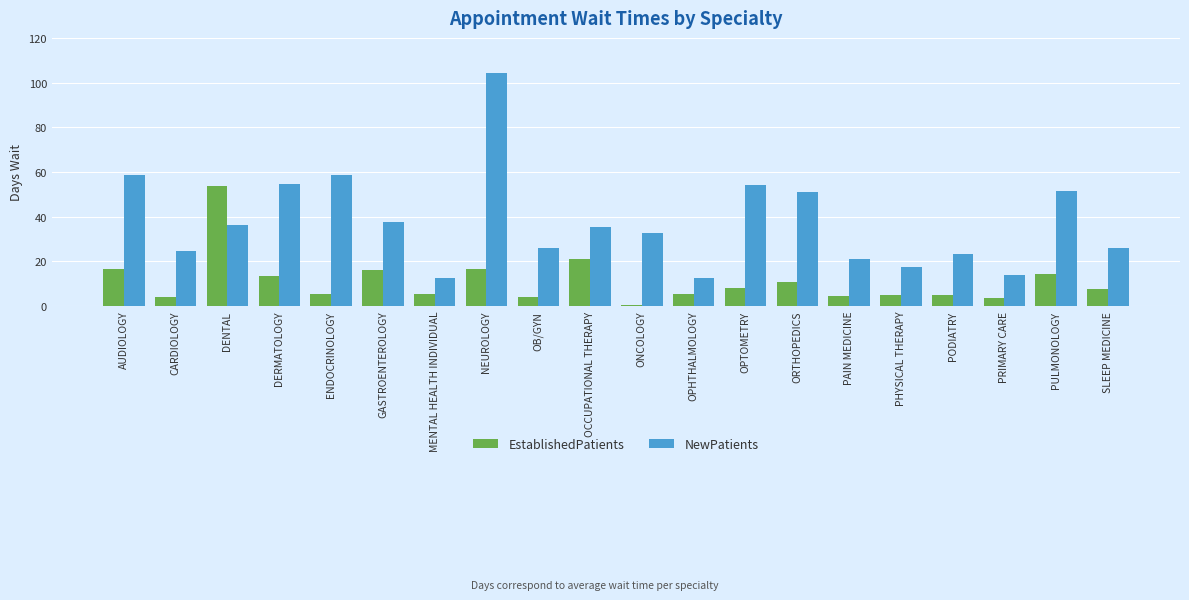

What is the difference between the maximum and minimum values in the EstablishedPatients series?

53.1